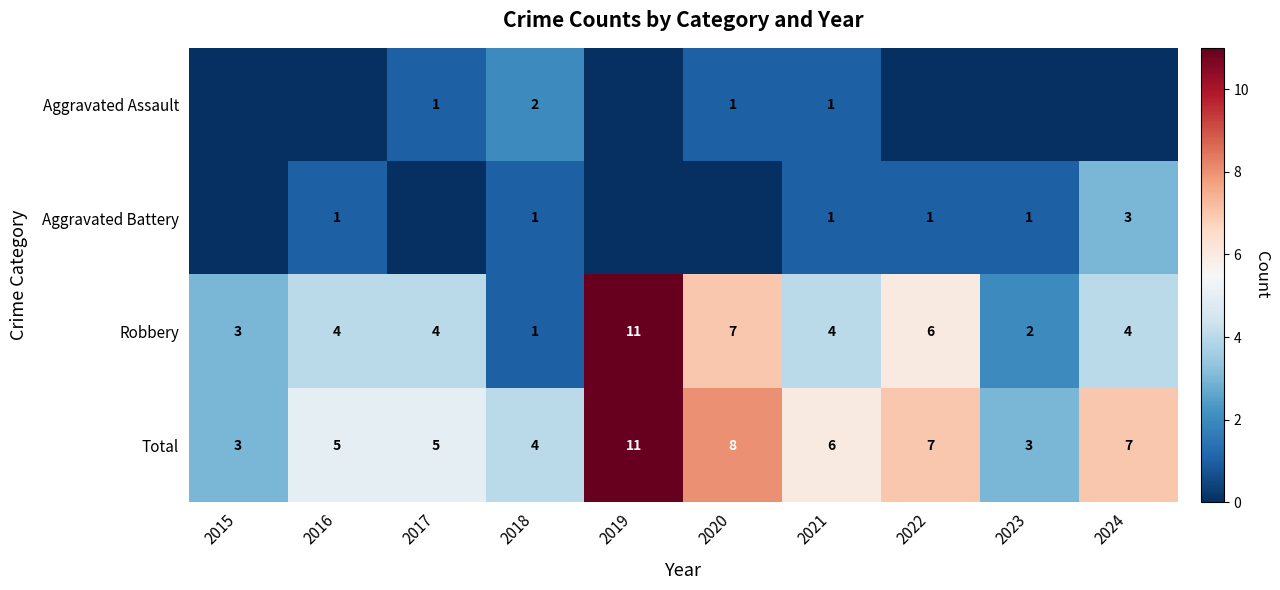

The Robbery series shows 3 at 2015. True or false?

True